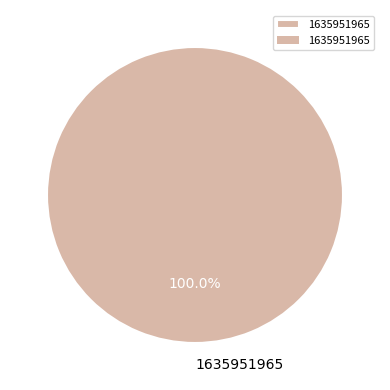

Rank the categories by value from lowest to highest.

1635951965